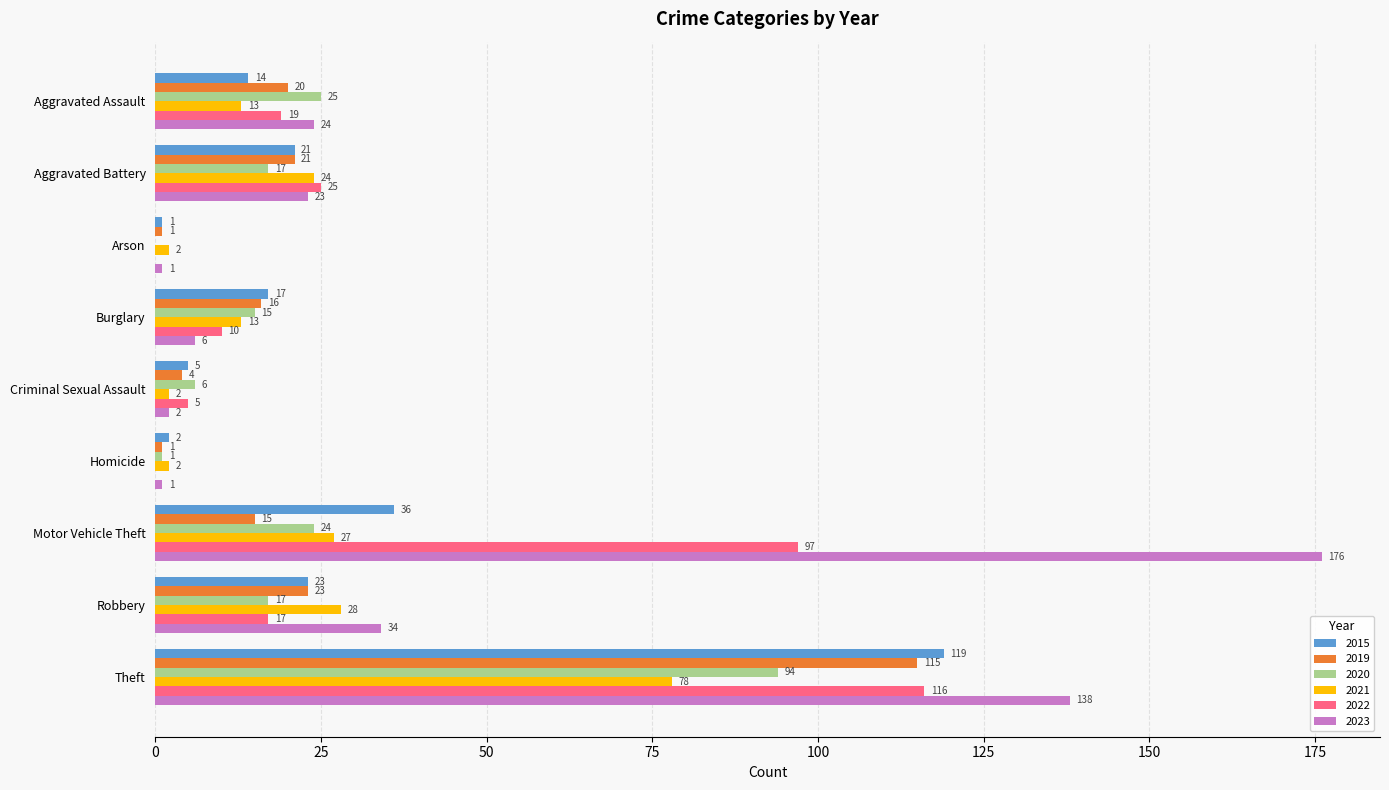

True or false: 2020 has a value of 1 at Homicide.

True